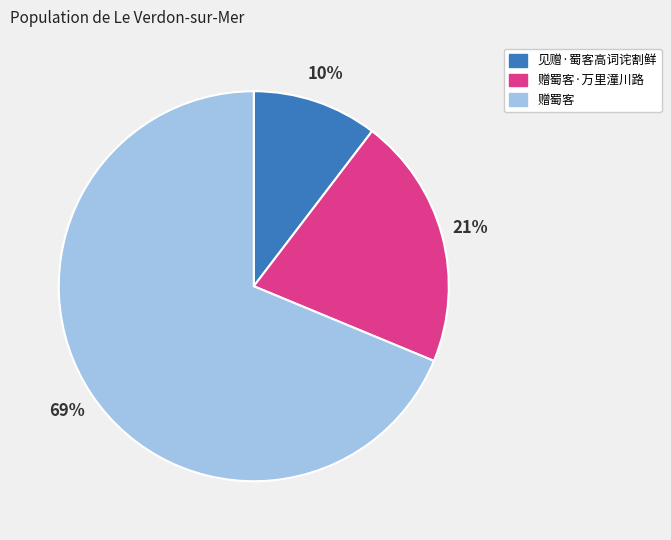

Is the sum of 赠蜀客·万里潼川路 and 赠蜀客 greater than half?

Yes